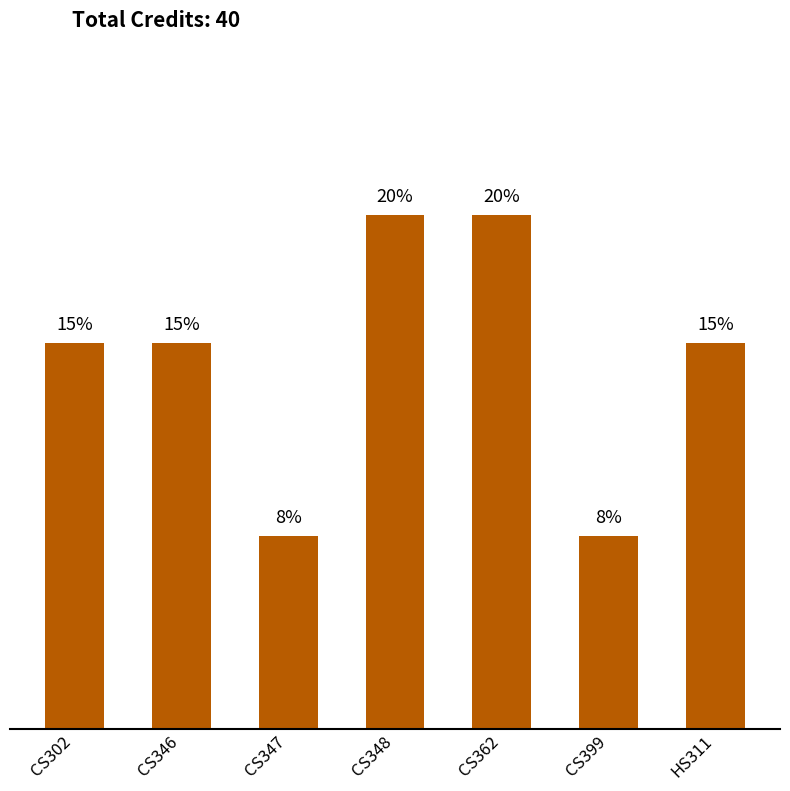

True or false: the data shows 8 at CS362.

True